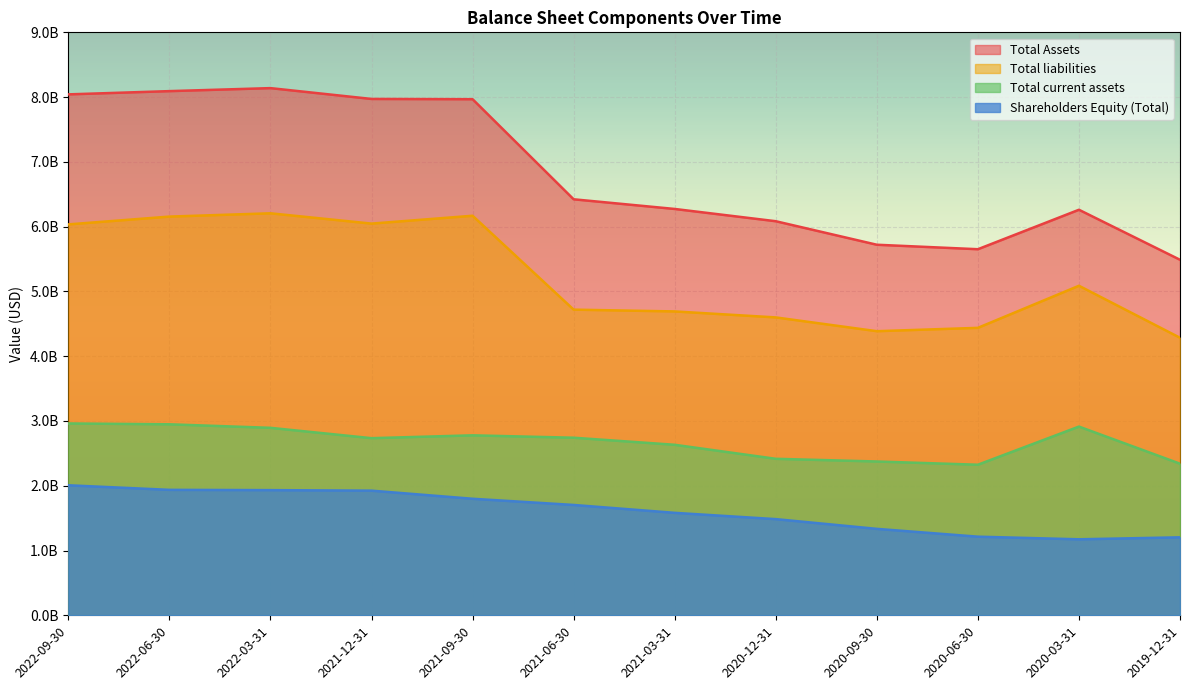

What position from the right is 2020-12-31?

5